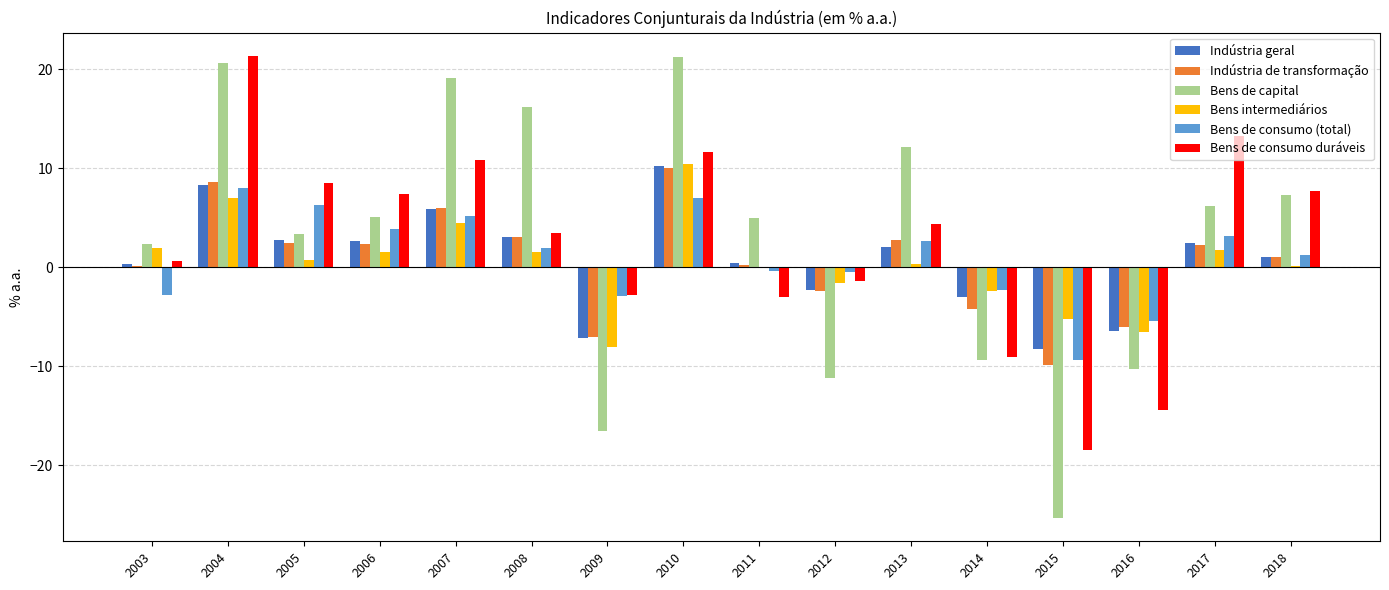

Is the value of Bens intermediários at 2005 greater than the value of Bens de capital at 2007?

No